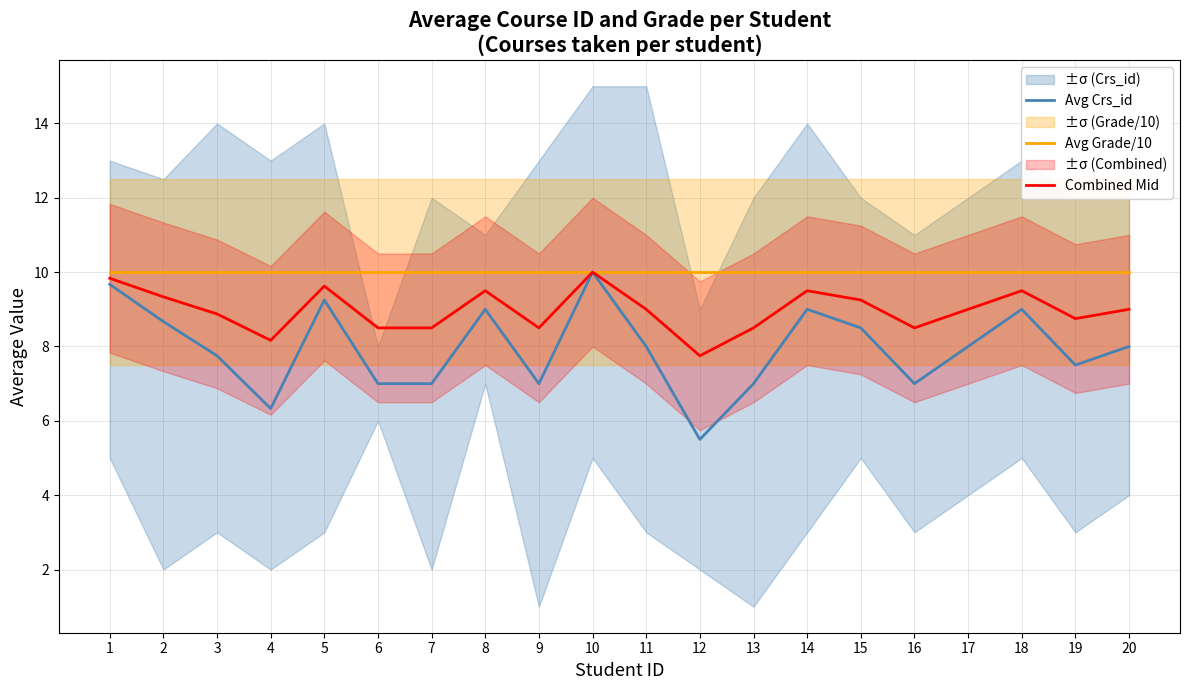

Reading left to right, list all the values displayed in this chart.

Avg Crs_id: 1=9.7	2=8.7	3=7.8	4=6.3	5=9.2	6=7.0	7=7.0	8=9.0	9=7.0	10=10.0	11=8.0	12=5.5	13=7.0	14=9.0	15=8.5	16=7.0	17=8.0	18=9.0	19=7.5	20=8.0
Avg Grade/10: 1=10.0	2=10.0	3=10.0	4=10.0	5=10.0	6=10.0	7=10.0	8=10.0	9=10.0	10=10.0	11=10.0	12=10.0	13=10.0	14=10.0	15=10.0	16=10.0	17=10.0	18=10.0	19=10.0	20=10.0
Combined Mid: 1=9.8	2=9.3	3=8.9	4=8.2	5=9.6	6=8.5	7=8.5	8=9.5	9=8.5	10=10.0	11=9.0	12=7.8	13=8.5	14=9.5	15=9.2	16=8.5	17=9.0	18=9.5	19=8.8	20=9.0